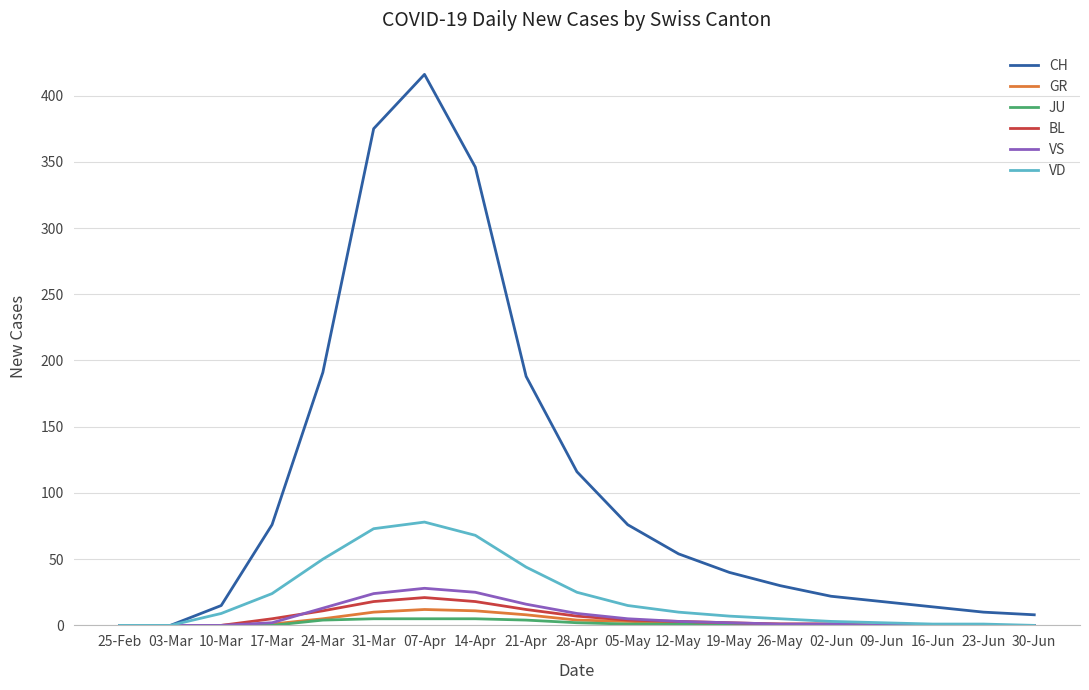

Which series has the widest spread of values?

CH